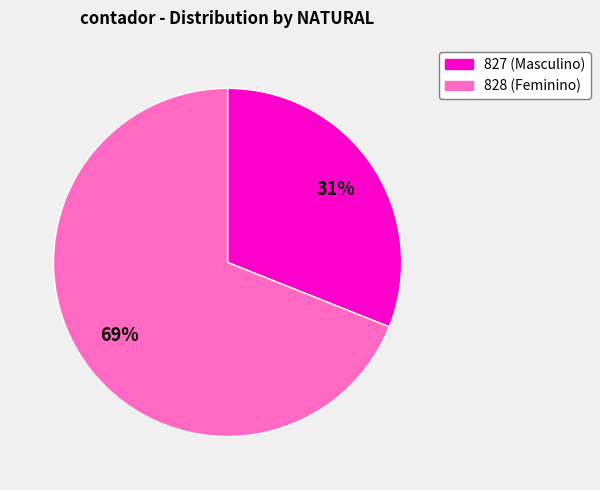

Is the sum of 827 and 828 greater than half?

Yes